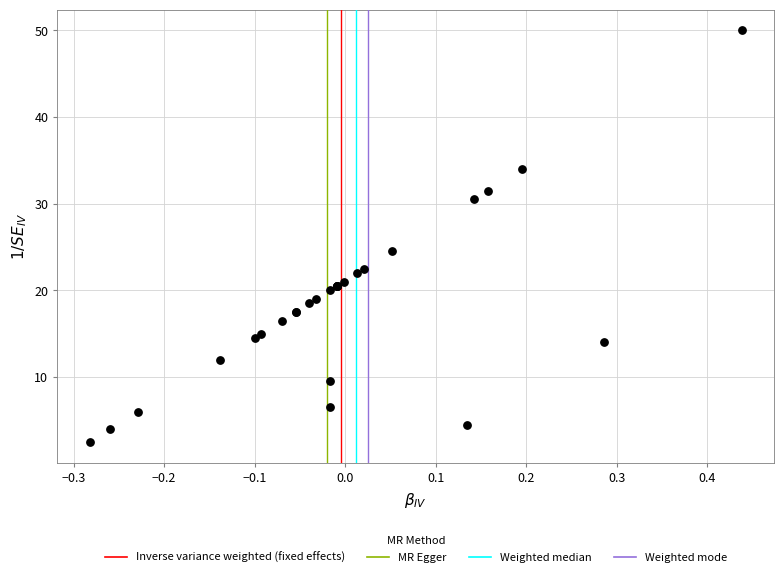

What Y value in the scatter plot is closest to 26?

24.5